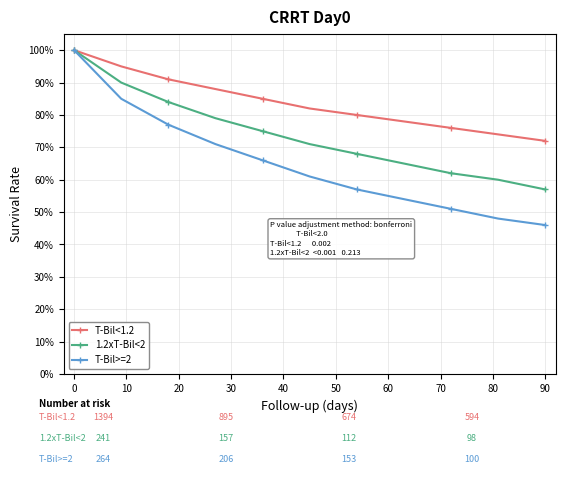

List the series in order of their overall mean, highest first.

T-Bil<1.2, 1.2xT-Bil<2, T-Bil>=2